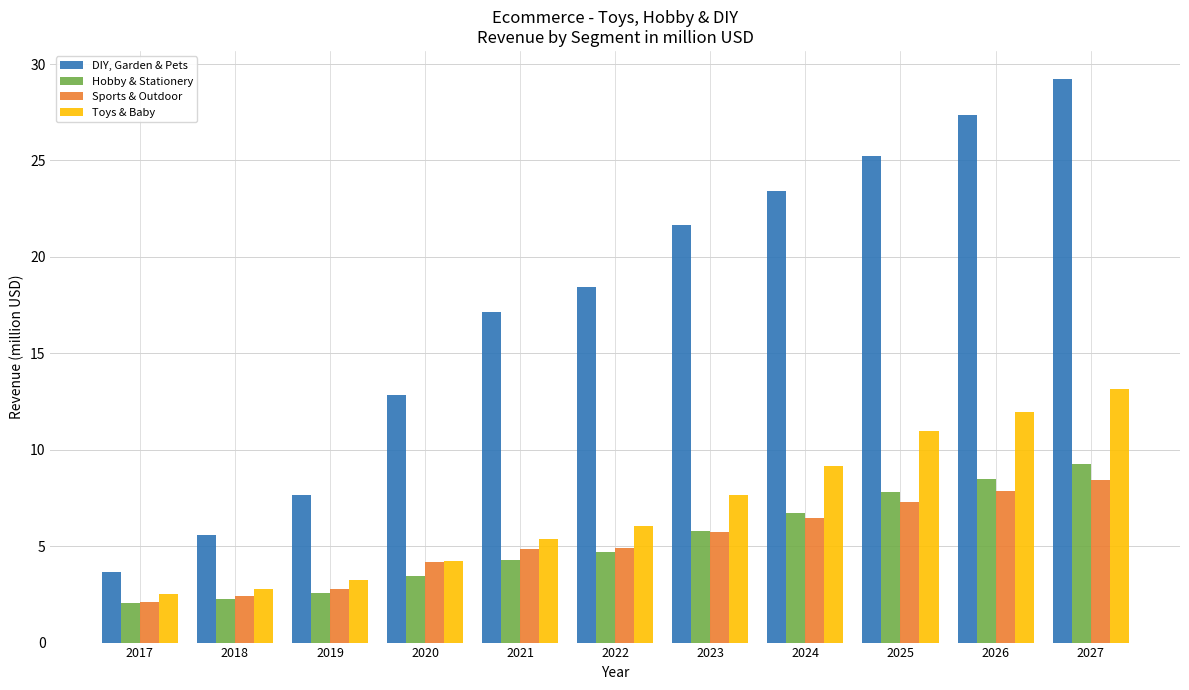

At which category is the sum across all series the highest?

2027